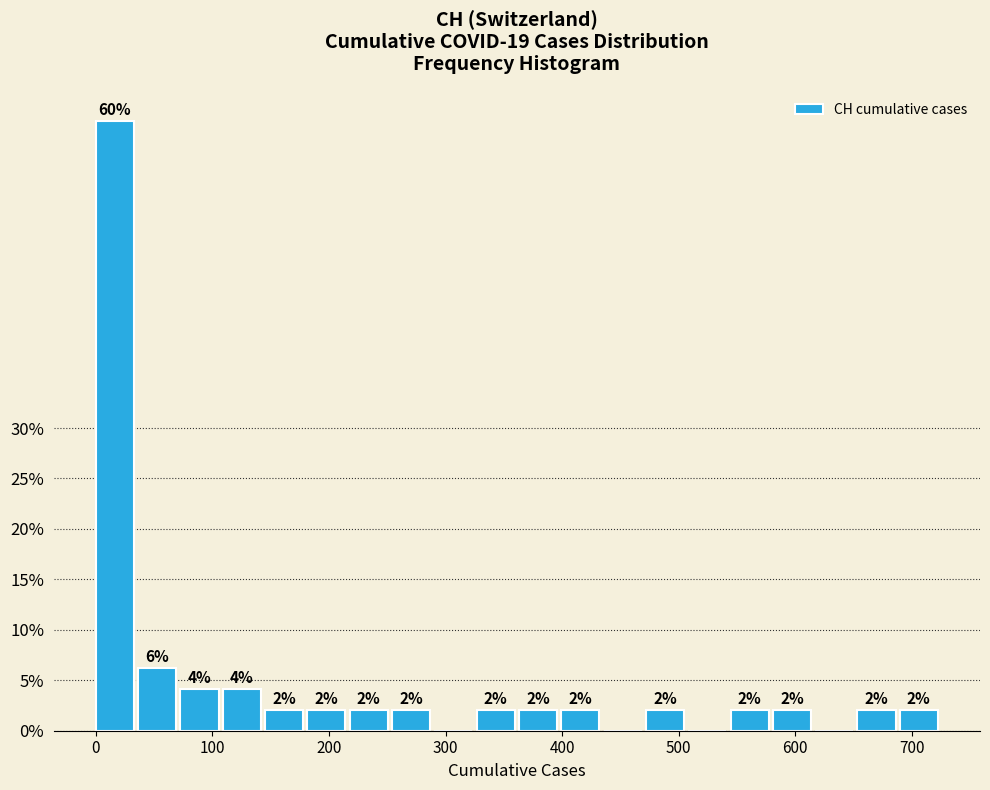

Read against the x-axis, roughly where is the centre of the tallest bar?

20